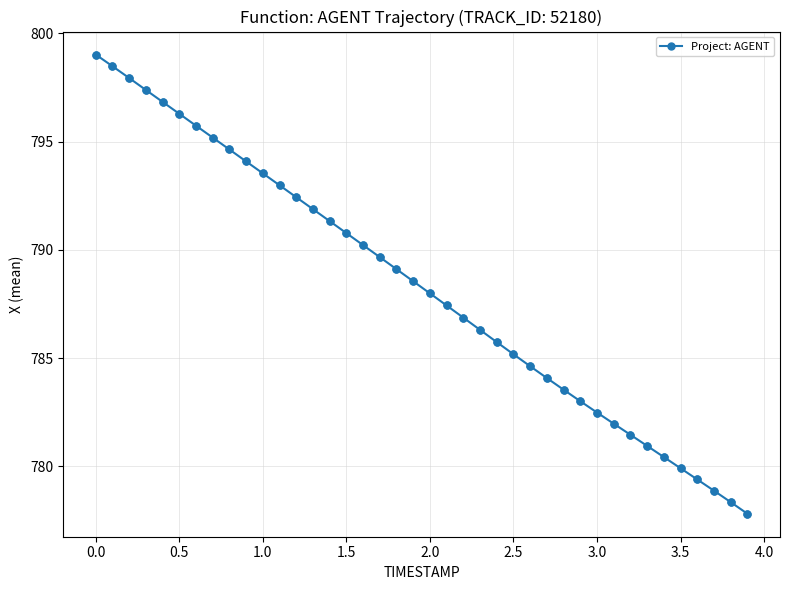

What is the smallest value displayed?

777.8